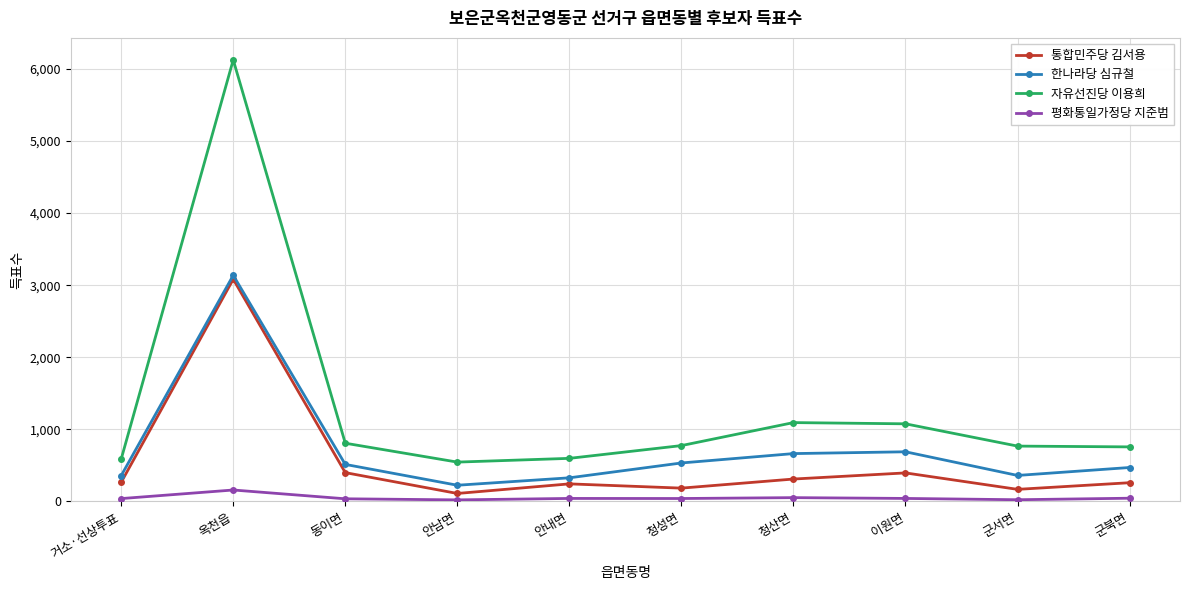

Which category has the highest value in the 평화통일가정당 지준범 series?

옥천읍